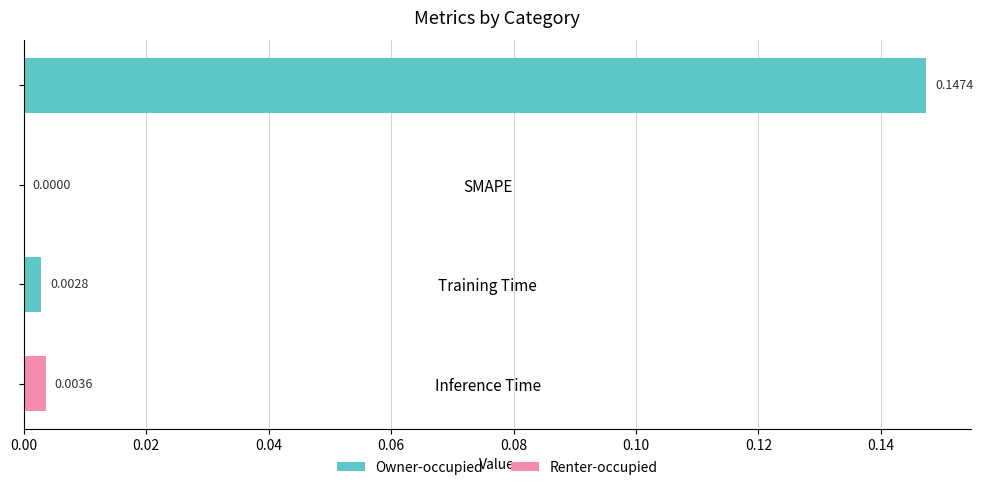

Are the bars horizontal?

Yes